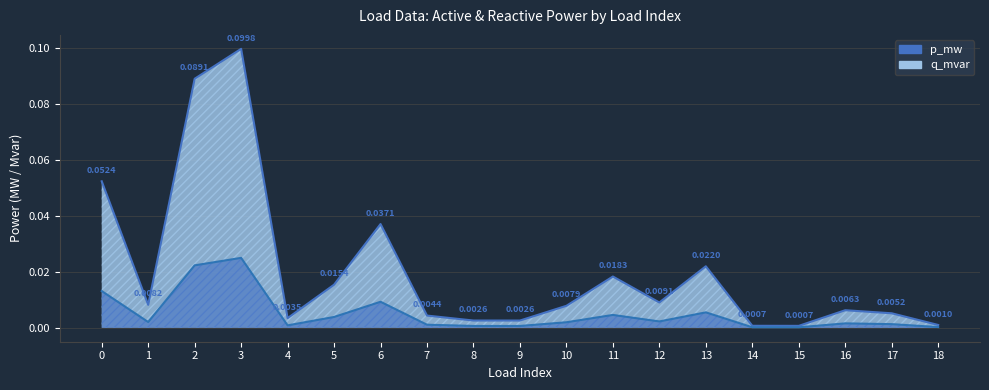

How many interior local peaks does the q_mvar series have?

5